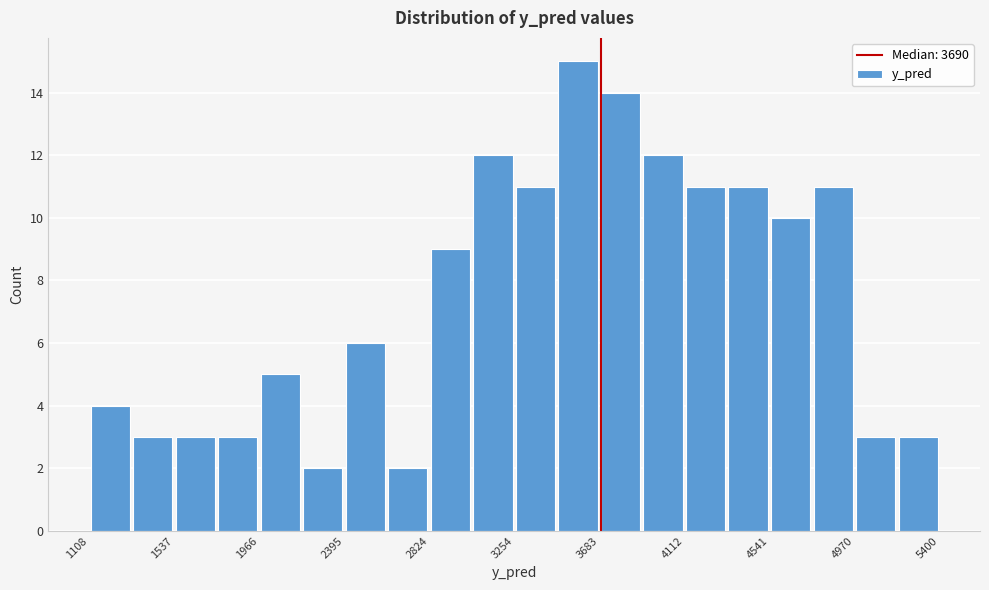

Which range on the x-axis has the tallest bar?

3450 to 3700